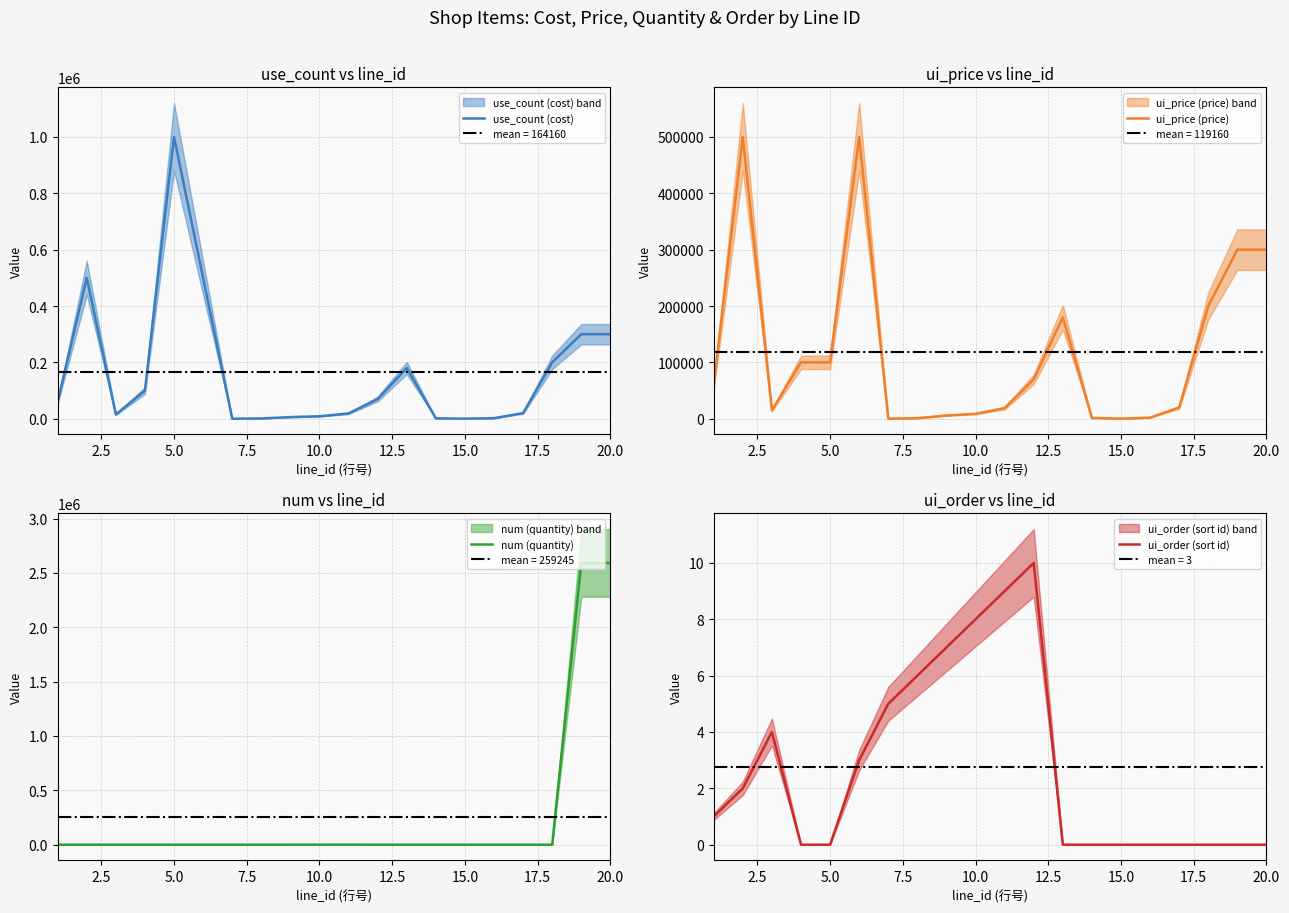

Reading right to left, list all the values displayed in this chart.

use_count (cost): 300000	300000	200000	20000	2000	200	1500	180000	70000	18800	8800	5800	1000	100	500000	1000000	100000	15000	500000	60000
ui_price (price): 300000	300000	200000	20000	2000	200	1500	180000	70000	18800	8800	5800	1000	100	500000	100000	100000	15000	500000	60000
num (quantity): 2592000	2592000	20	2	20	2	50	30	10	408	188	120	20	1	10	1	1	1	10	1
ui_order (sort id): 0	0	0	0	0	0	0	0	10	9	8	7	6	5	3	0	0	4	2	1